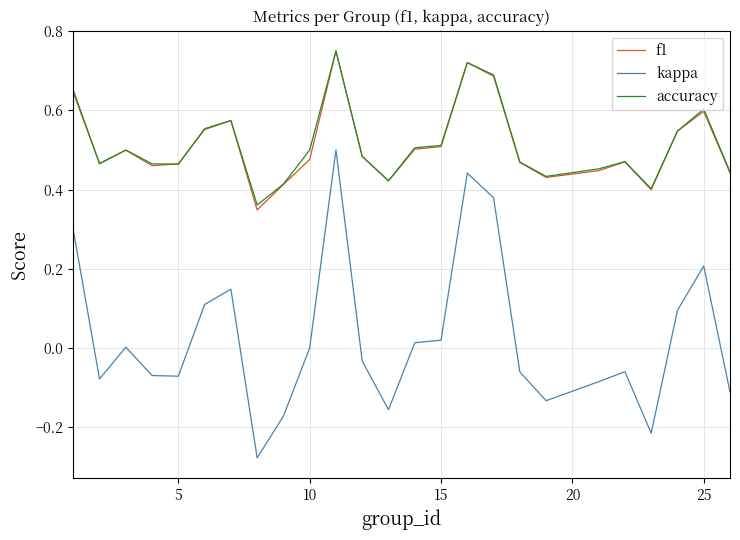

At how many categories does at least one series exceed 0?

25